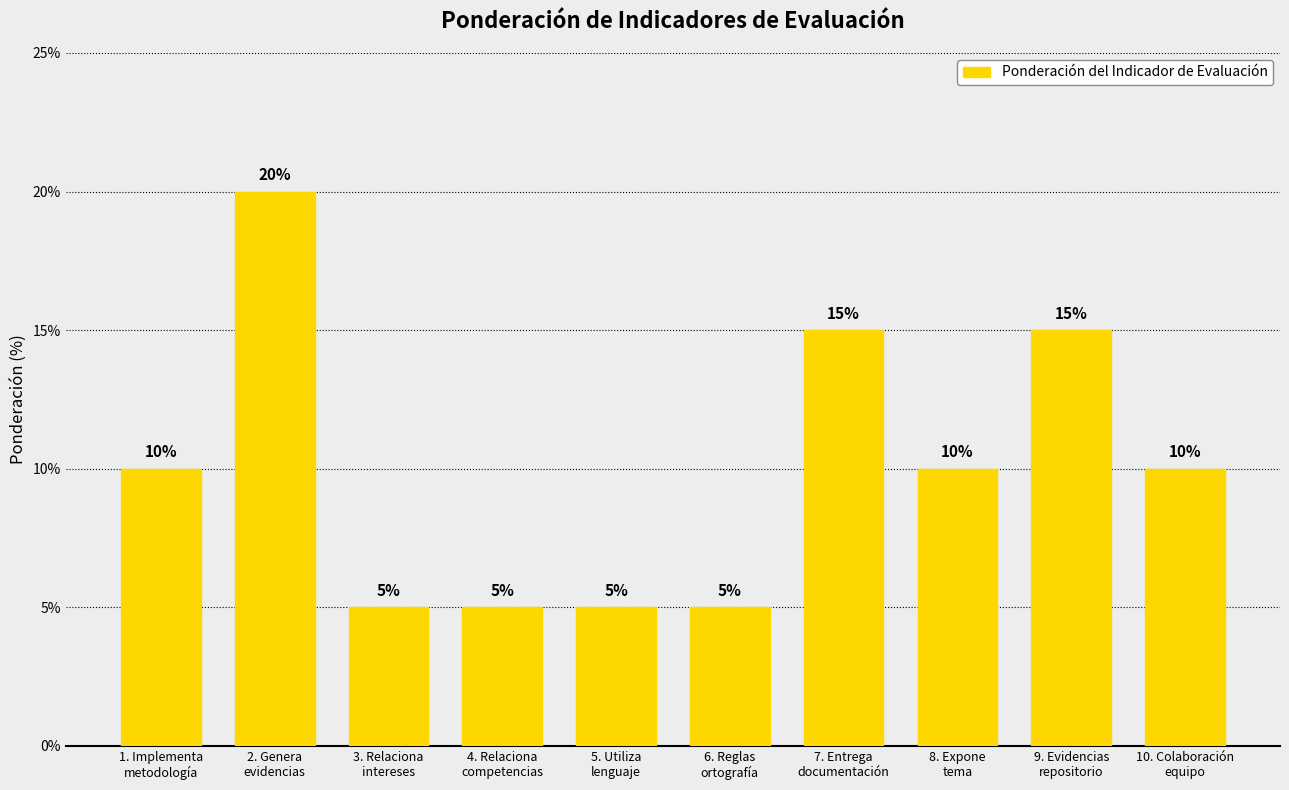

What is the difference between the maximum and minimum values?

15